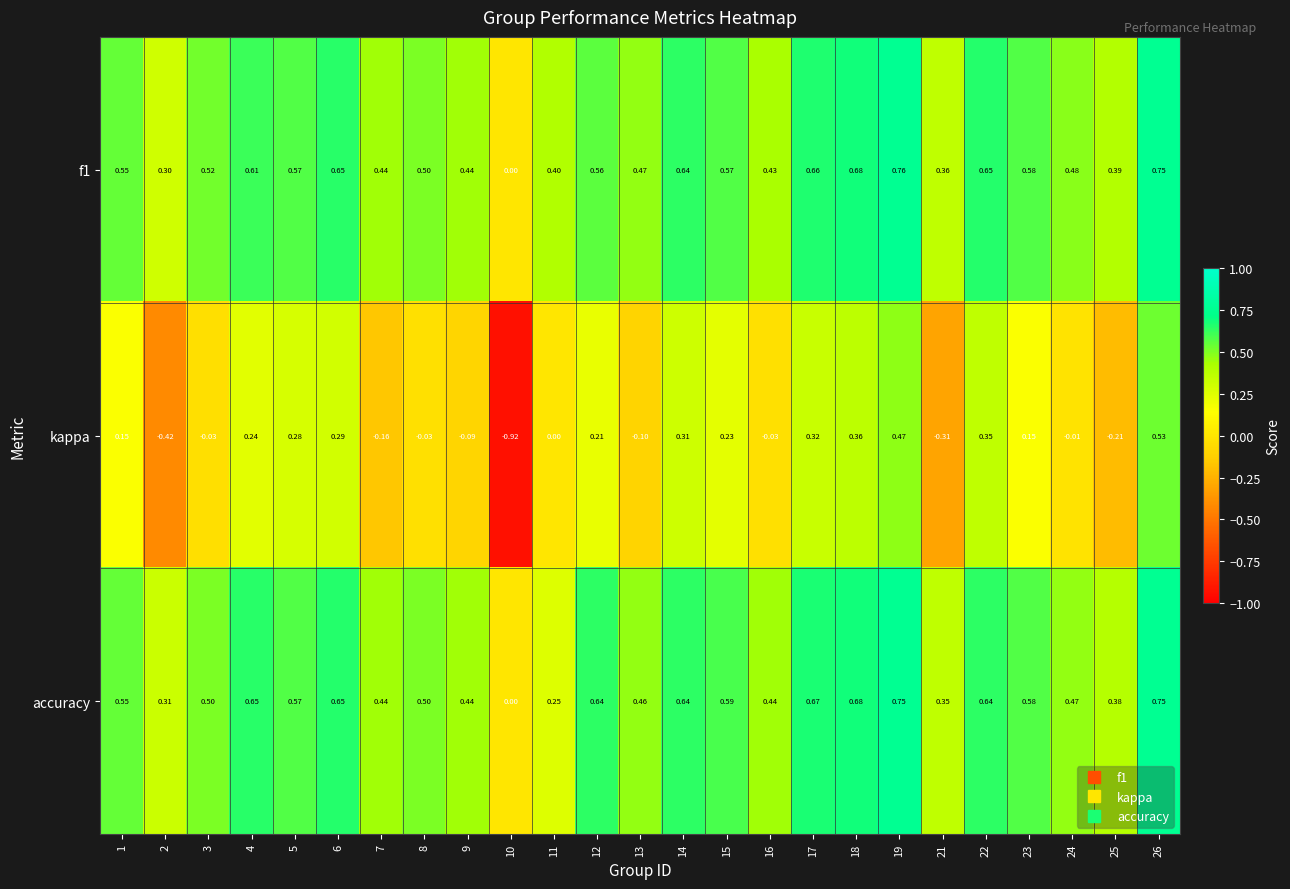

Between 5 and 7, which series saw the biggest shift?

kappa